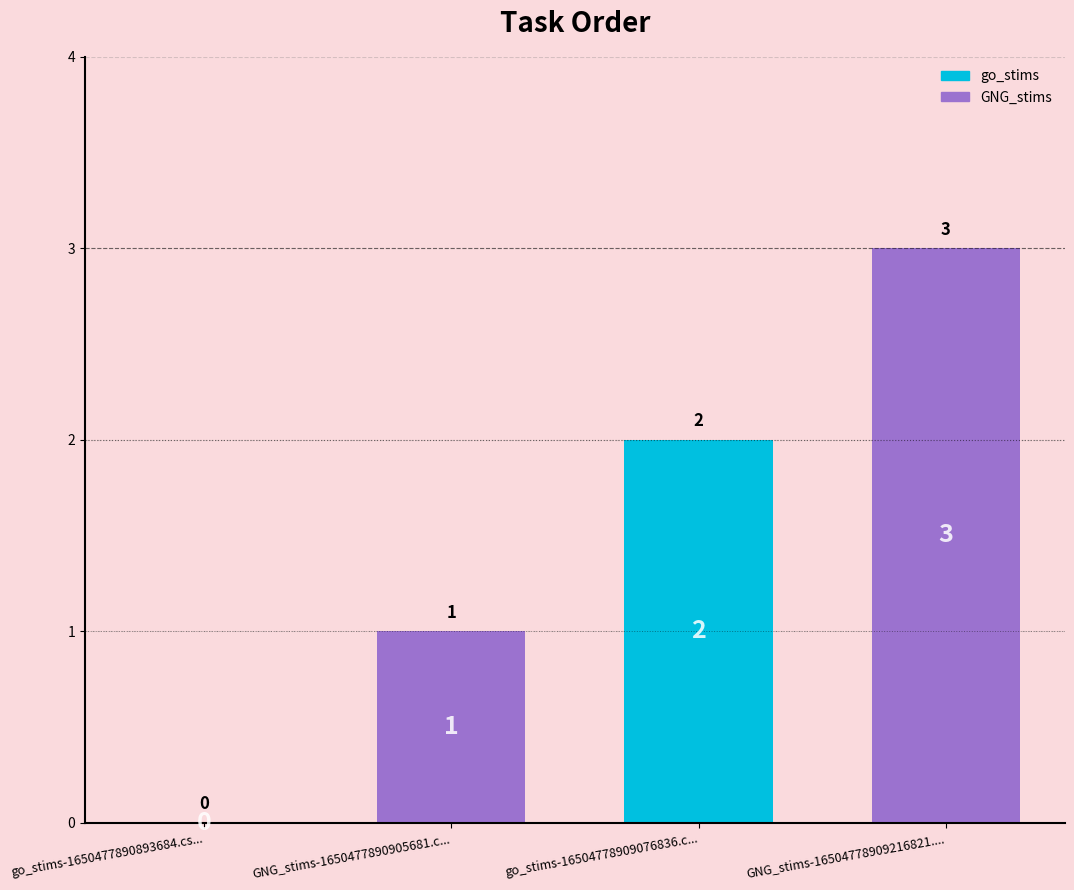

Count the number of data series in this chart.

1